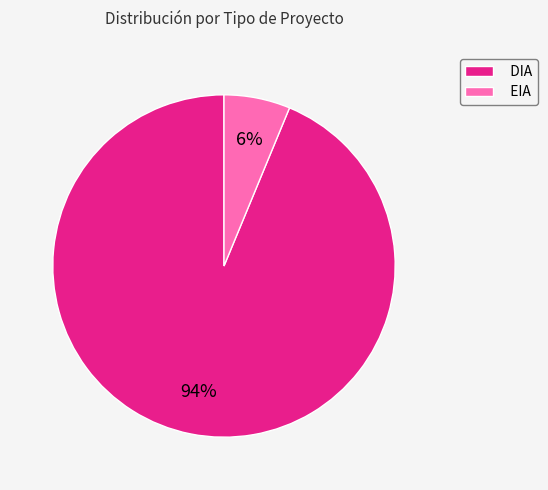

To the nearest percent, what is the average slice percentage?

50%